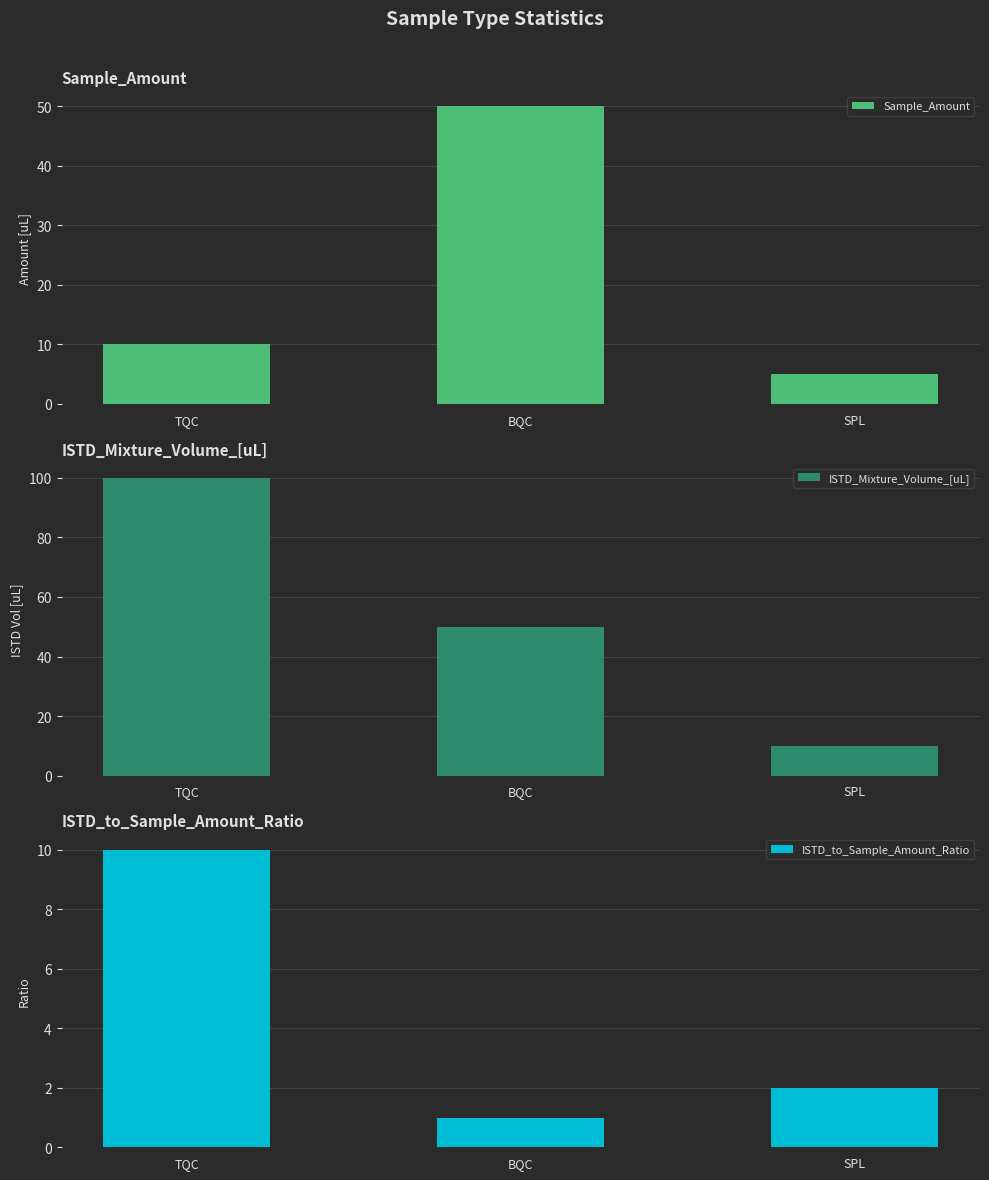

How many values in the ISTD_to_Sample_Amount_Ratio series exceed 2?

1